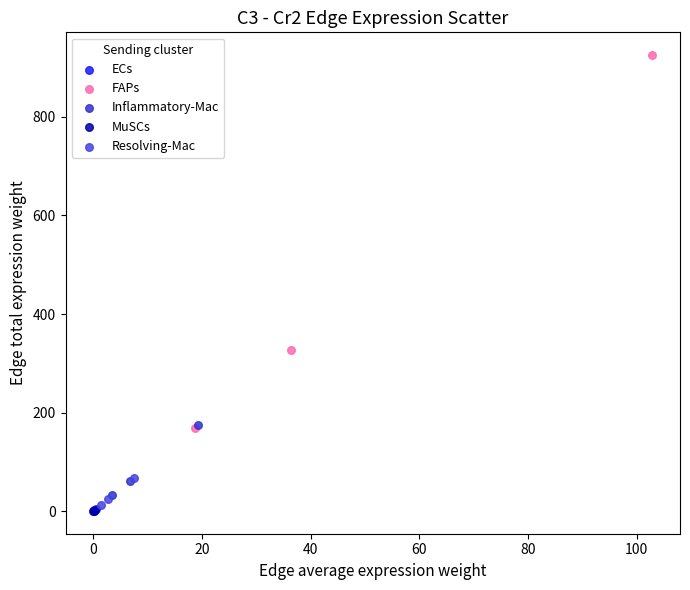

Which series reaches the maximum Y coordinate?

FAPs